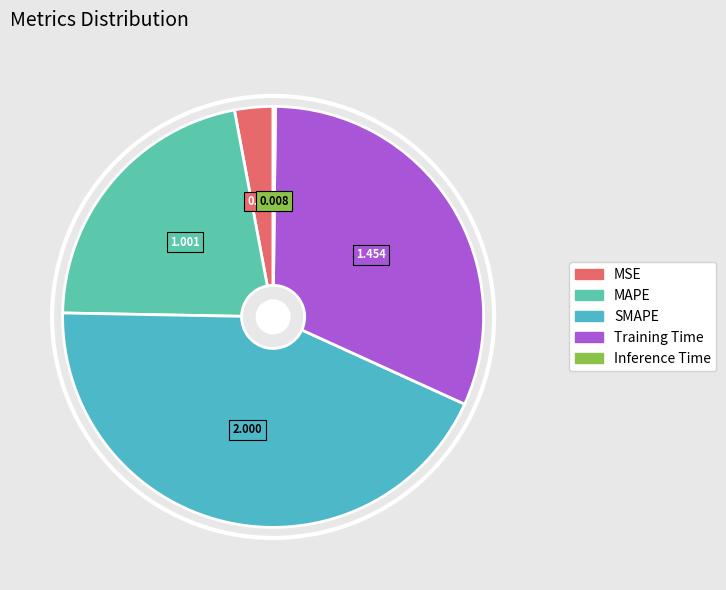

To the nearest percent, what is the combined percentage of Inference Time and SMAPE?

44%